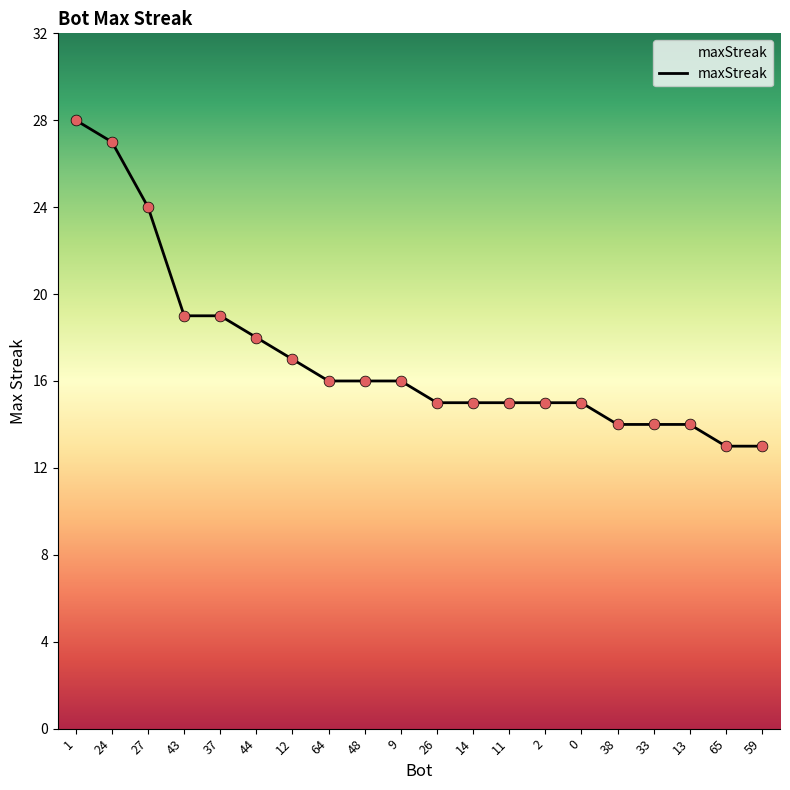

What is the change in value from 26 to 59?

-2